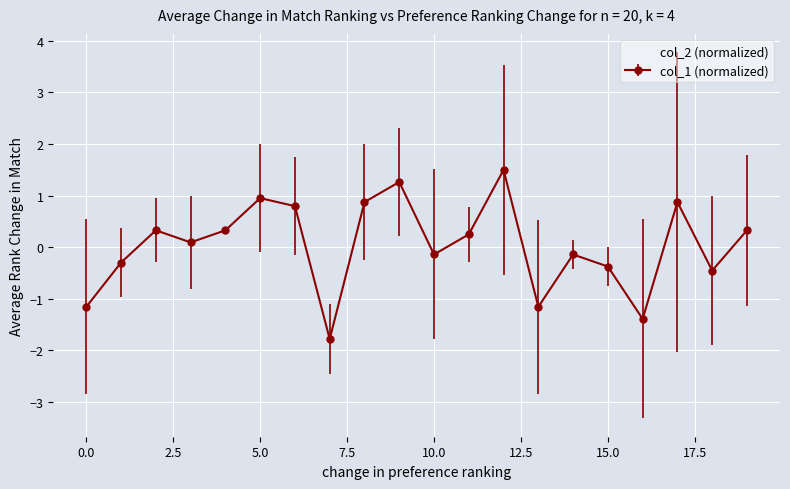

What is the minimum value for col_2 (normalized)?

-1.3